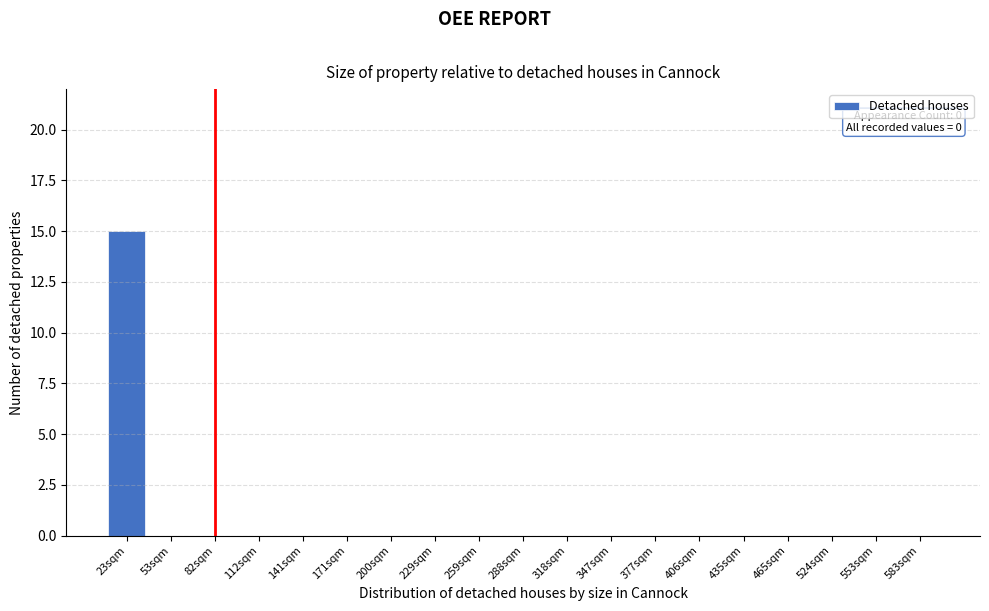

Reading left to right, transcribe all the data shown in this chart.

23sqm=15	53sqm=0	82sqm=0	112sqm=0	141sqm=0	171sqm=0	200sqm=0	229sqm=0	259sqm=0	288sqm=0	318sqm=0	347sqm=0	377sqm=0	406sqm=0	435sqm=0	465sqm=0	524sqm=0	553sqm=0	583sqm=0